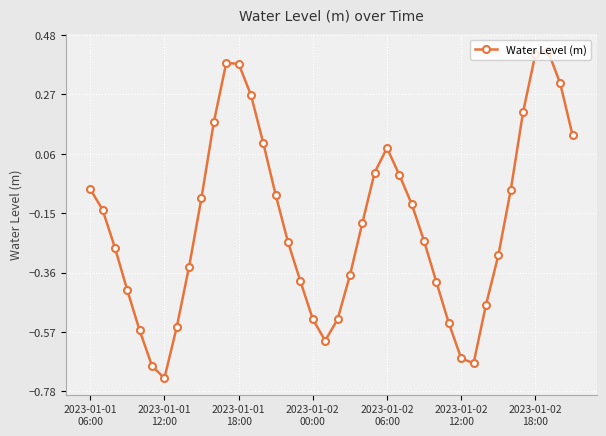

How many values exceed 0?

11